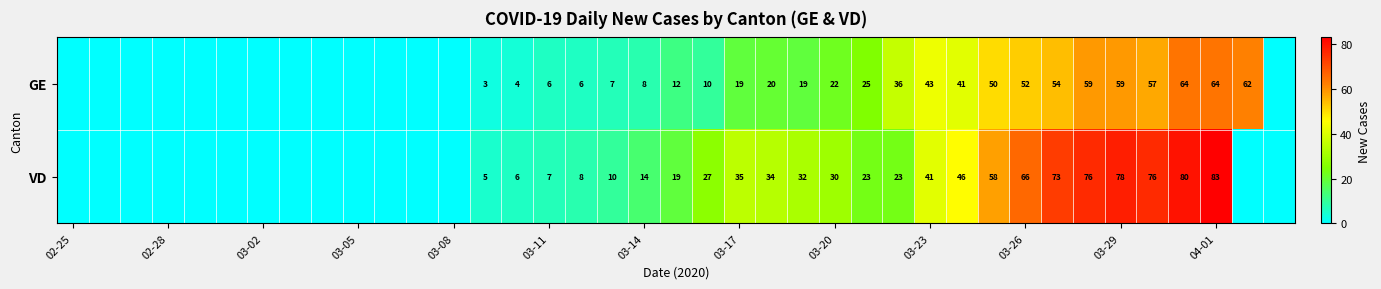

At 03-26, list the series in order from smallest to largest.

GE, VD